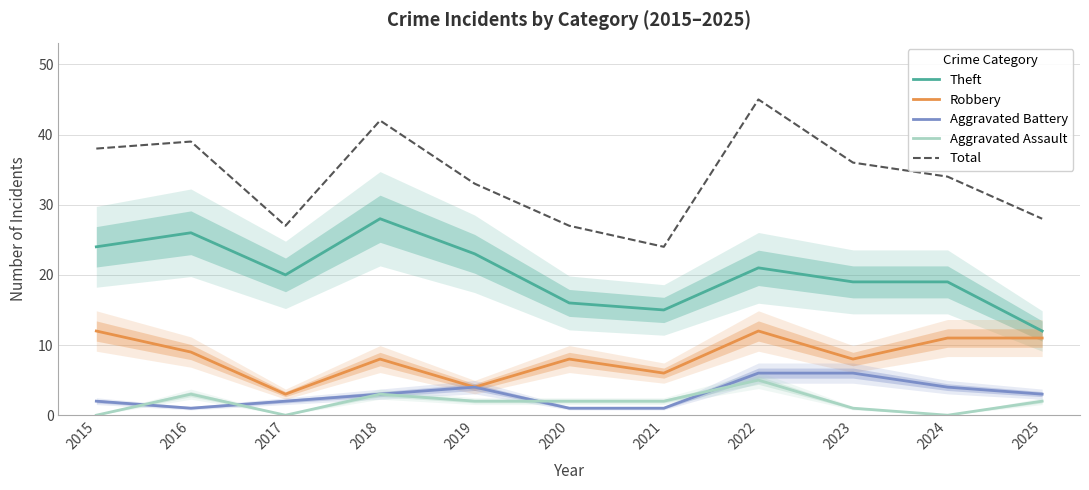

How many lines are shown in the chart?

5